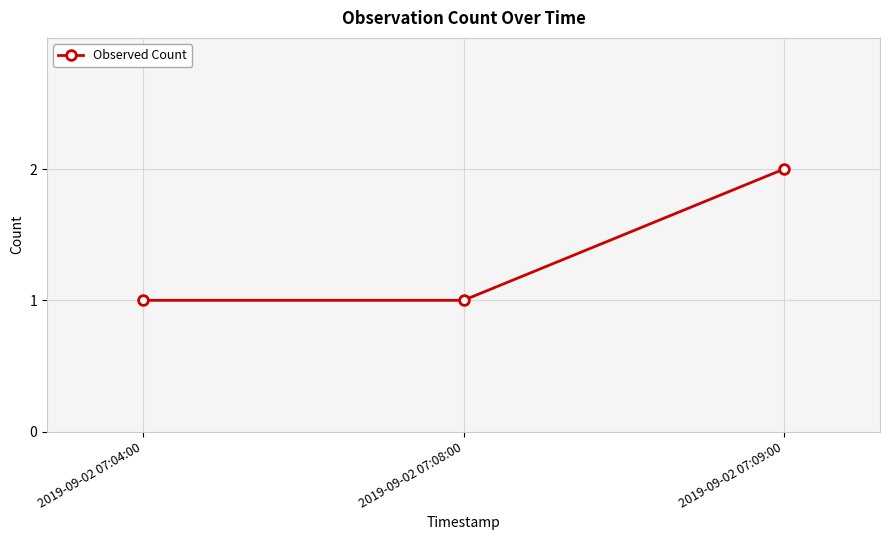

What is the label of the 3rd point from the right?

2019-09-02 07:04:00